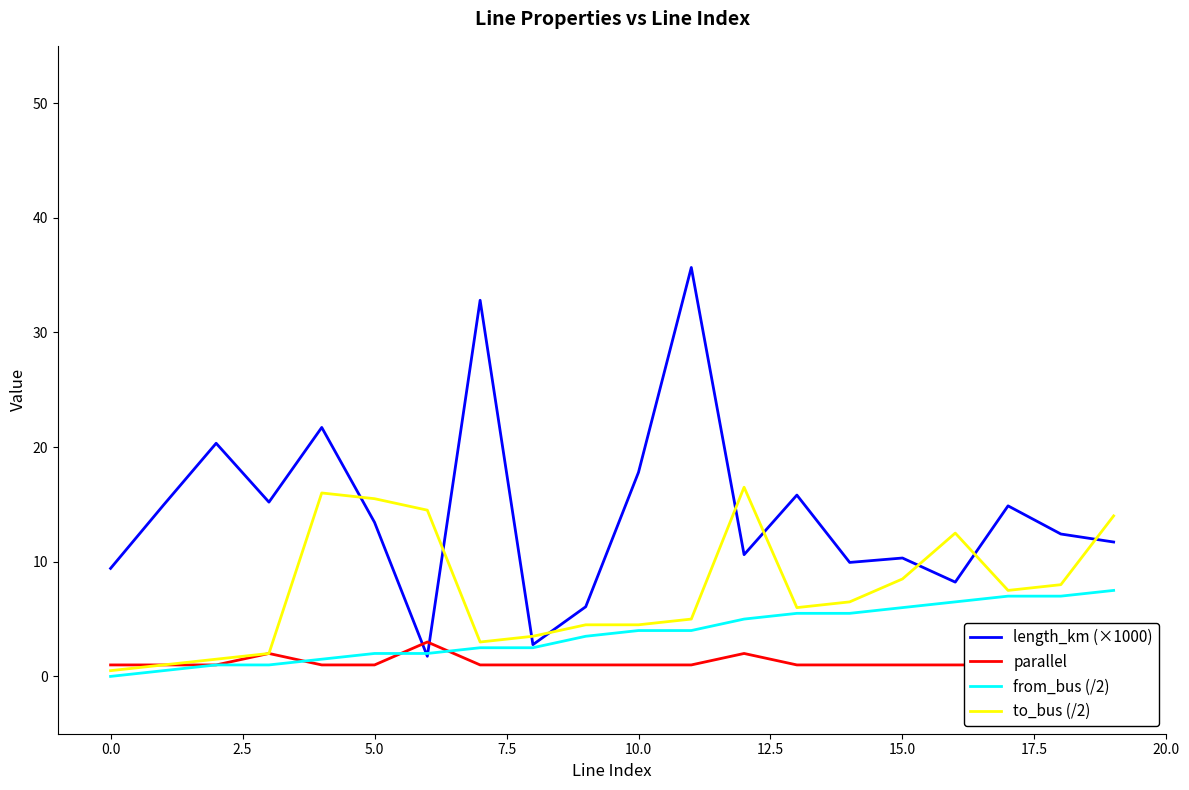

What is the label of the 16th point from the left?

15